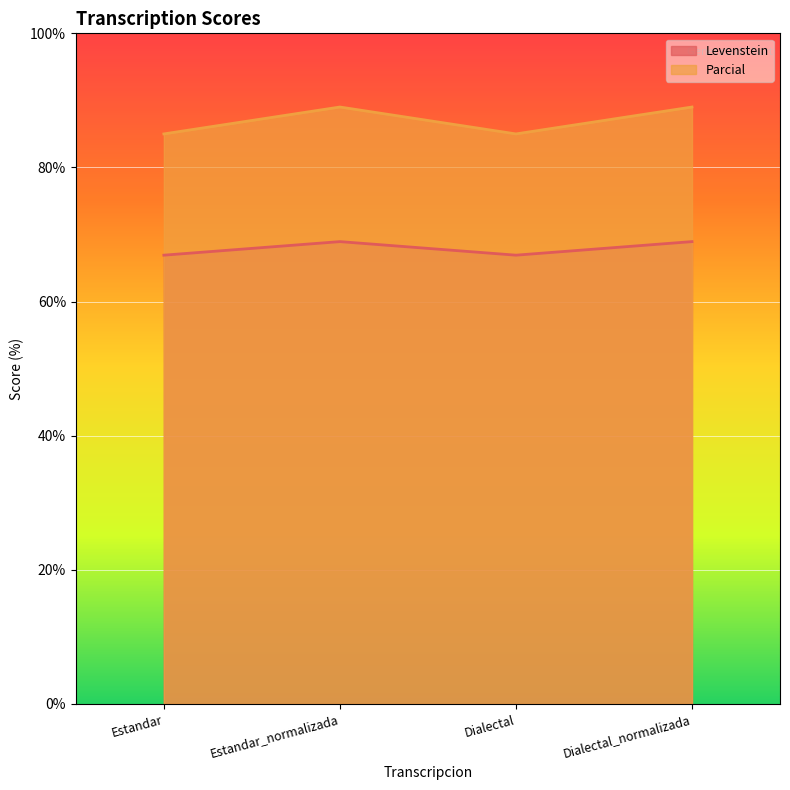

True or false: Parcial and Levenstein cross at least once.

False